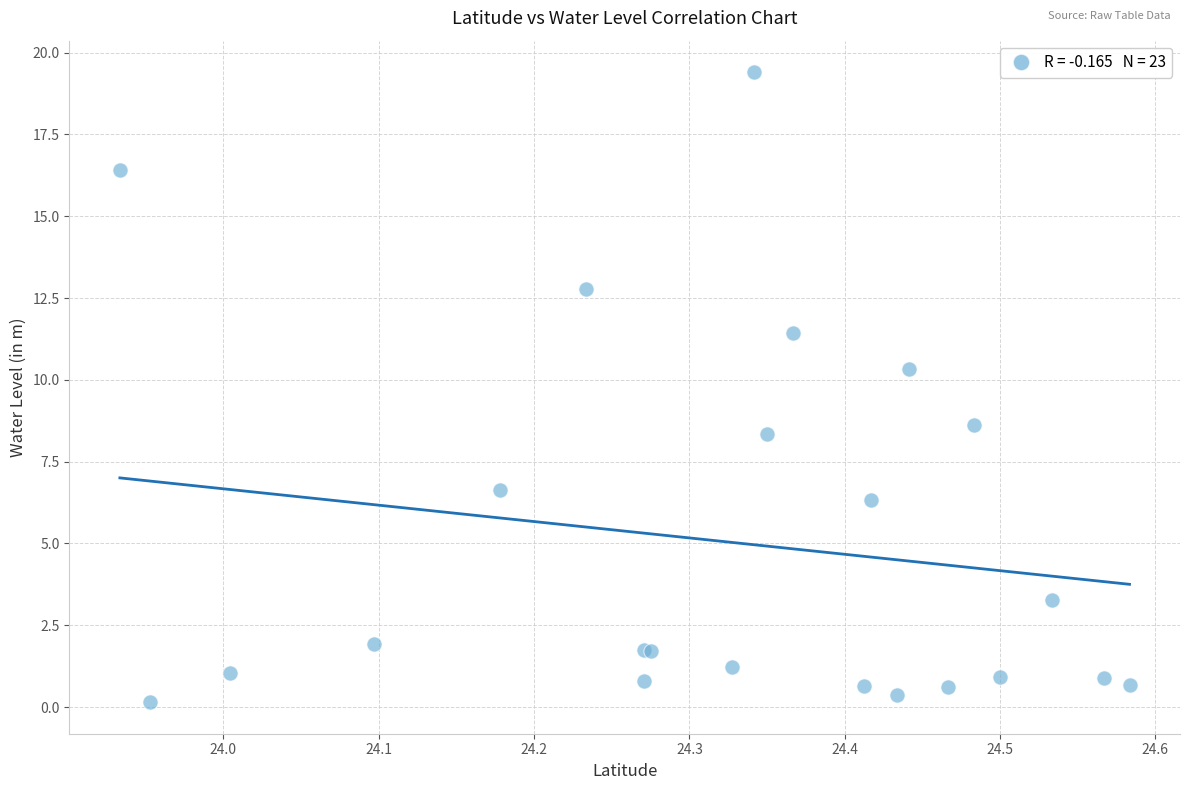

What Y value in the scatter plot is closest to 9?

8.6